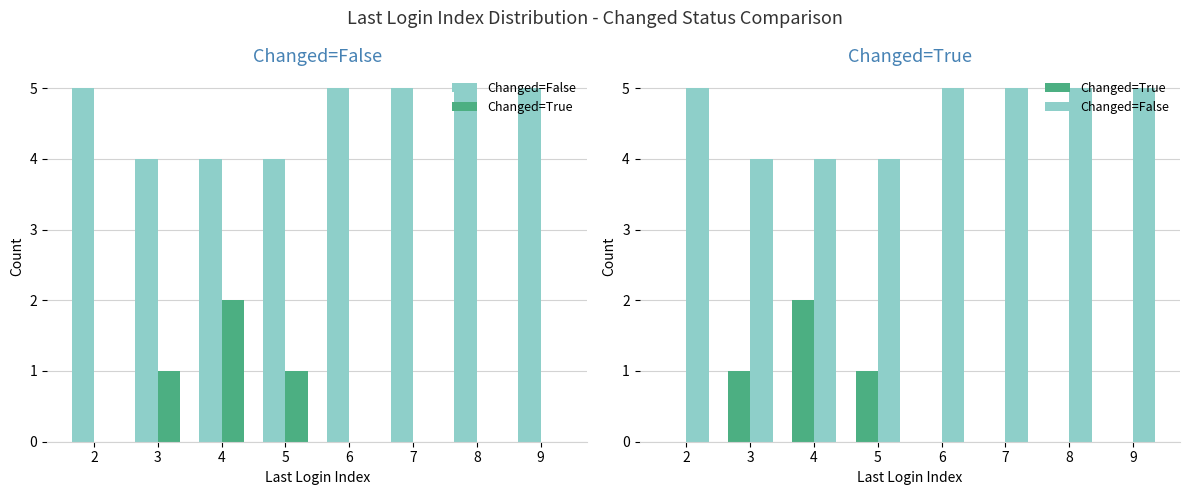

How many groups of bars are there?

8